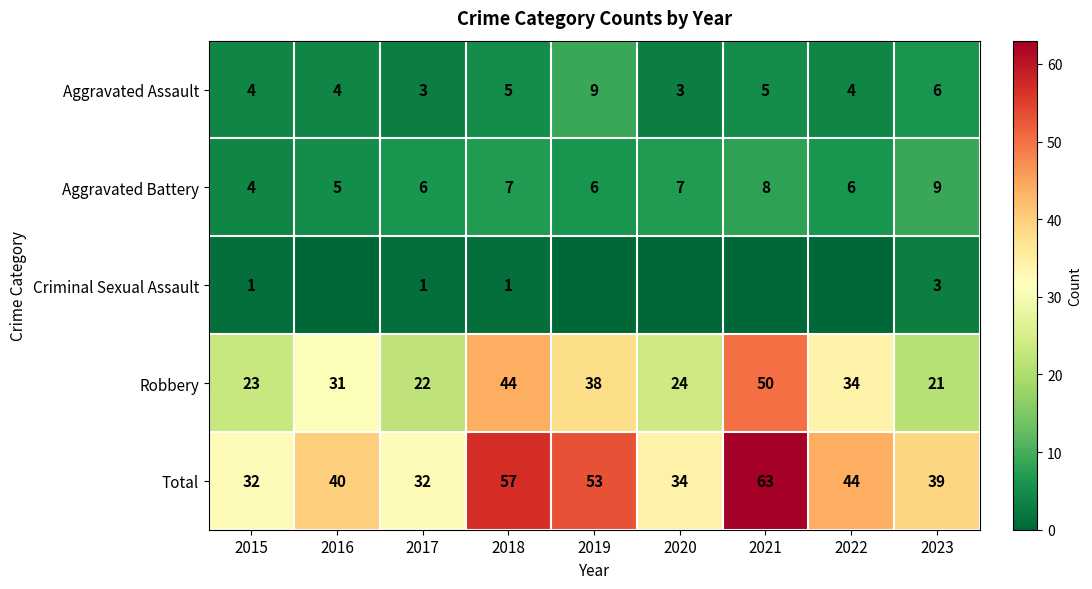

What is the approximate value of Aggravated Assault at 2016?

4